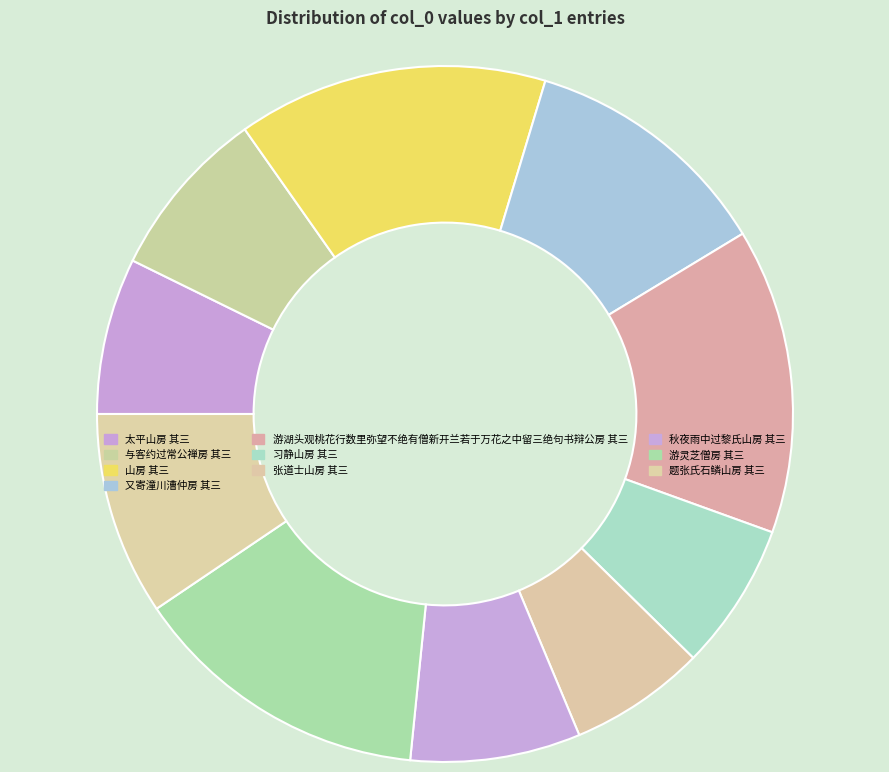

What percentage is the 游灵芝僧房 其三 slice, to the nearest percent?

14%